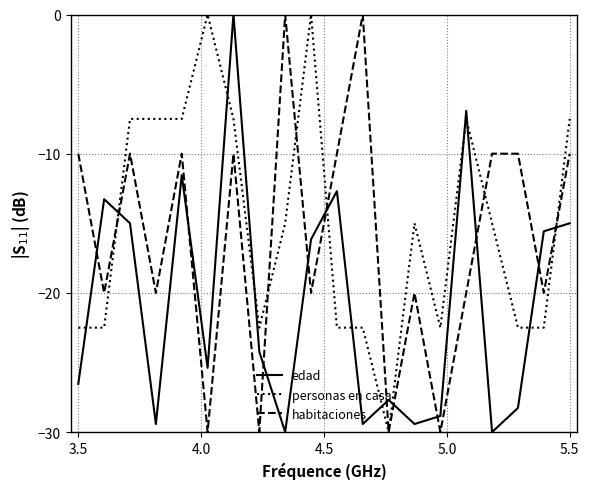

What are all the series names shown in the legend?

edad, personas en casa, habitaciones